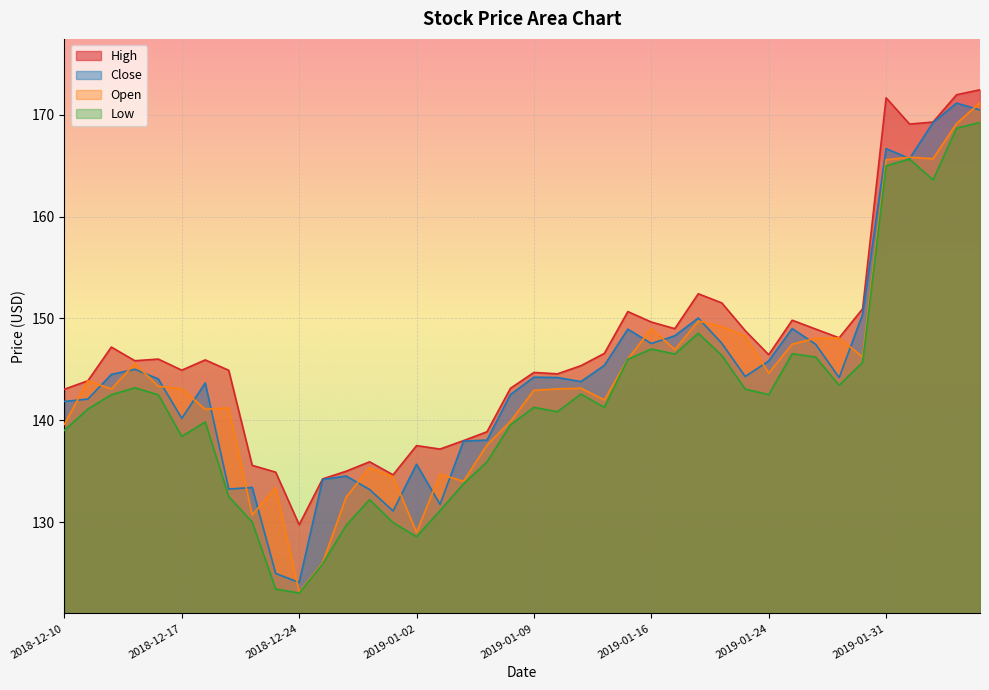

The Close series shows 149.0 at 2019-01-25. True or false?

True